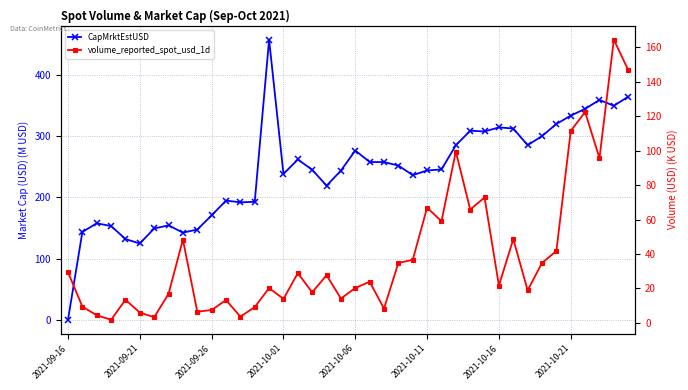

At which category does the chart reach its minimum across all series?

2021-09-16